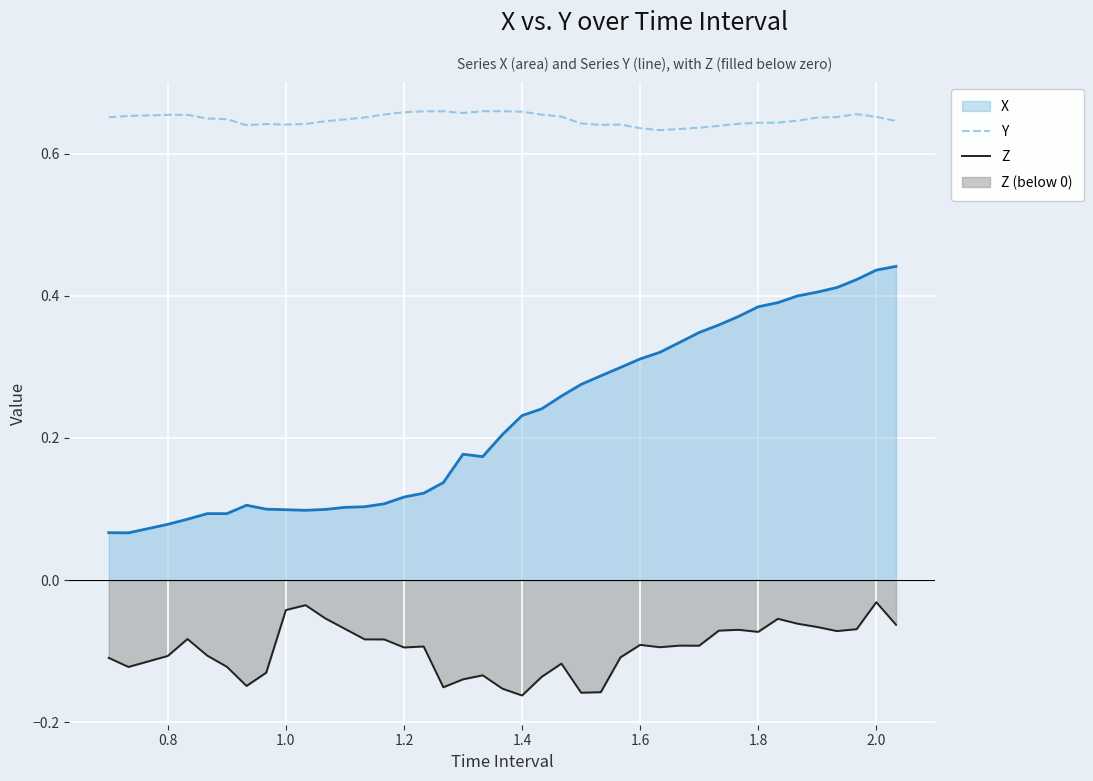

What is the value of the X point at the 1st from the left?

0.1